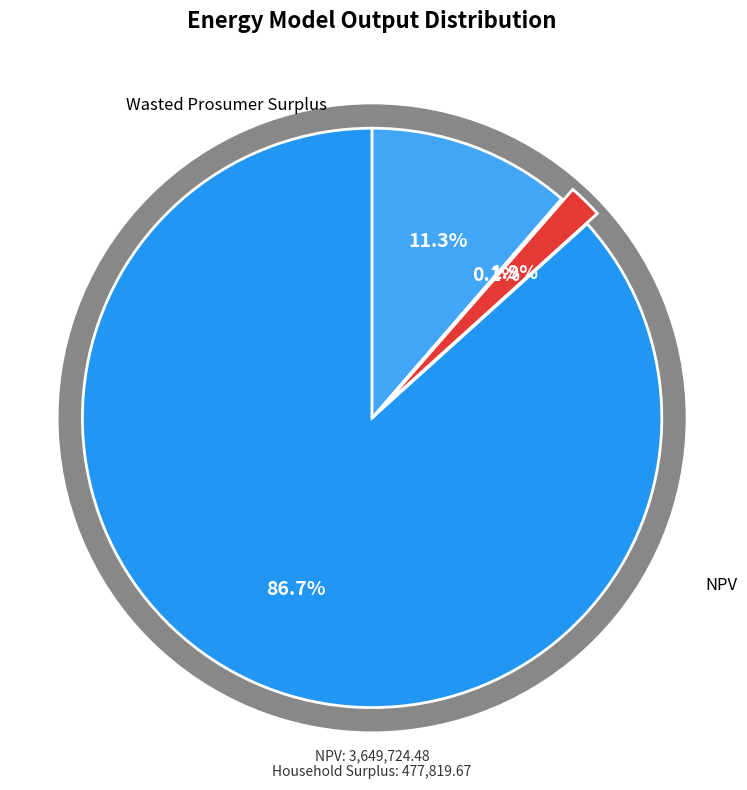

Rank the categories by value from highest to lowest.

NPV, Household Surplus, Wasted Prosumer Surplus, Unmet Demand